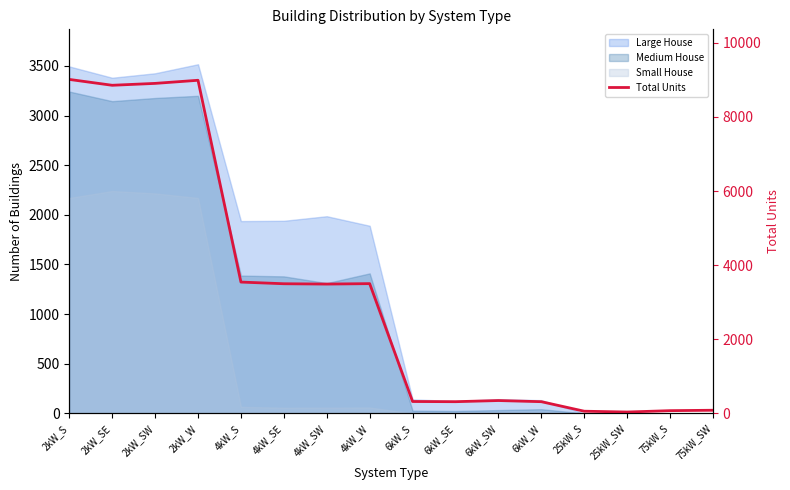

What is the value of the 4th point from the left?

8989